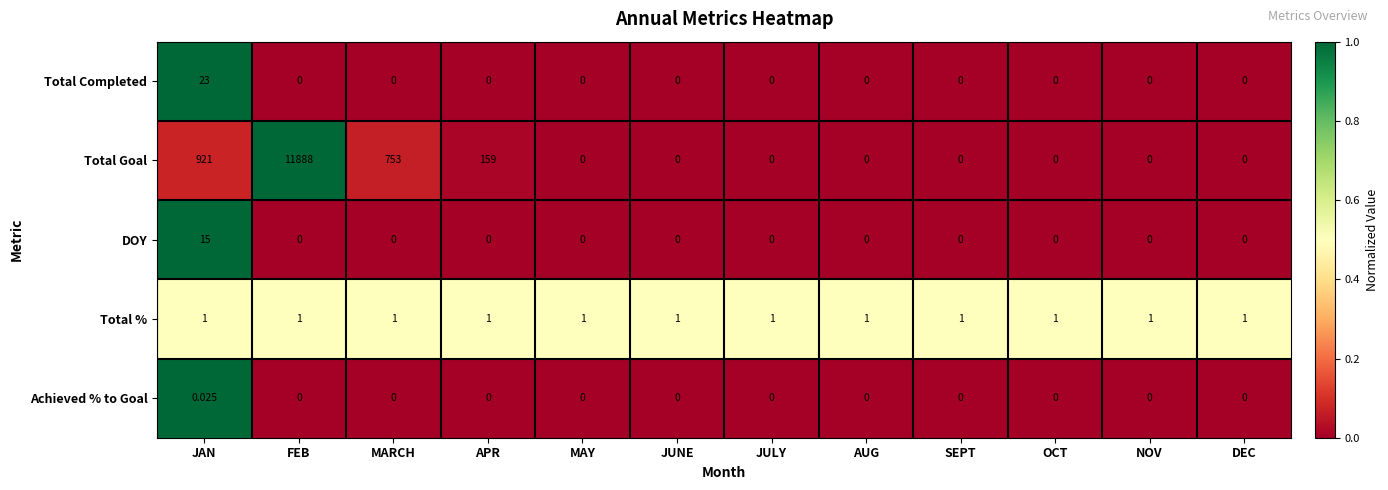

At which category is the sum across all series the highest?

FEB